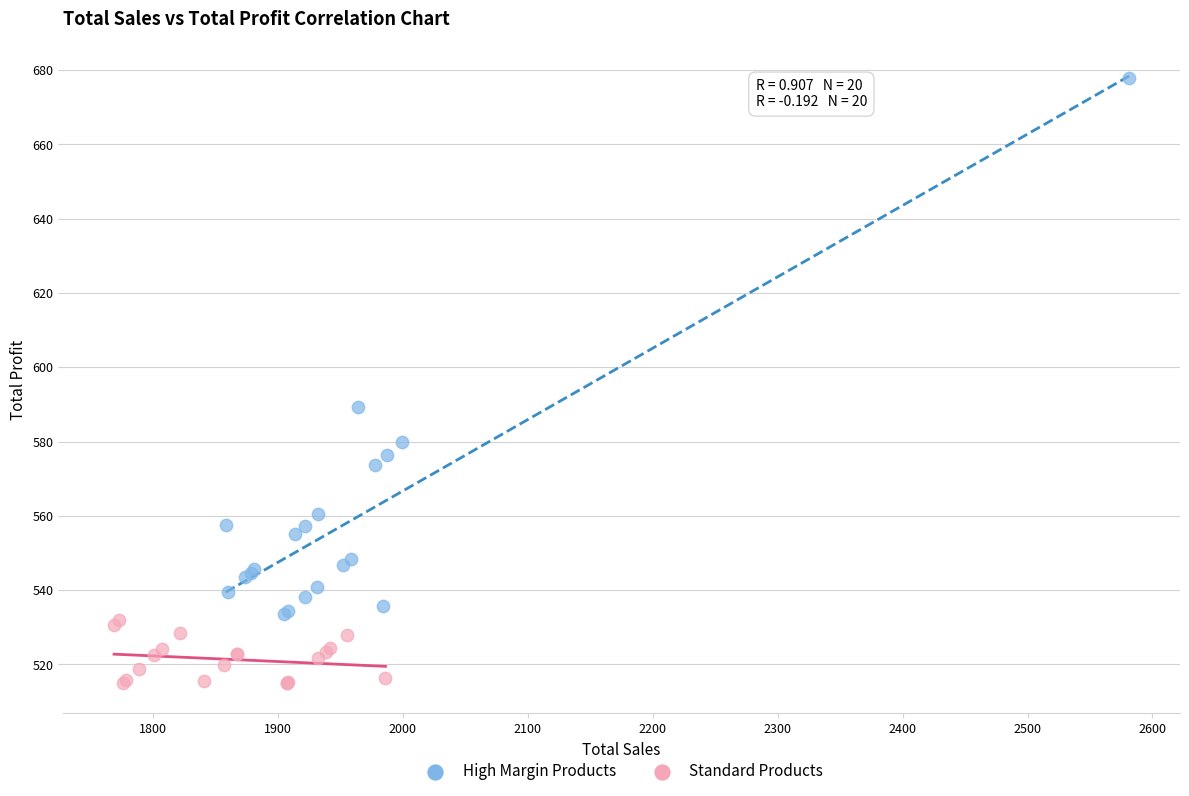

Which series reaches the minimum Y coordinate?

Standard Products